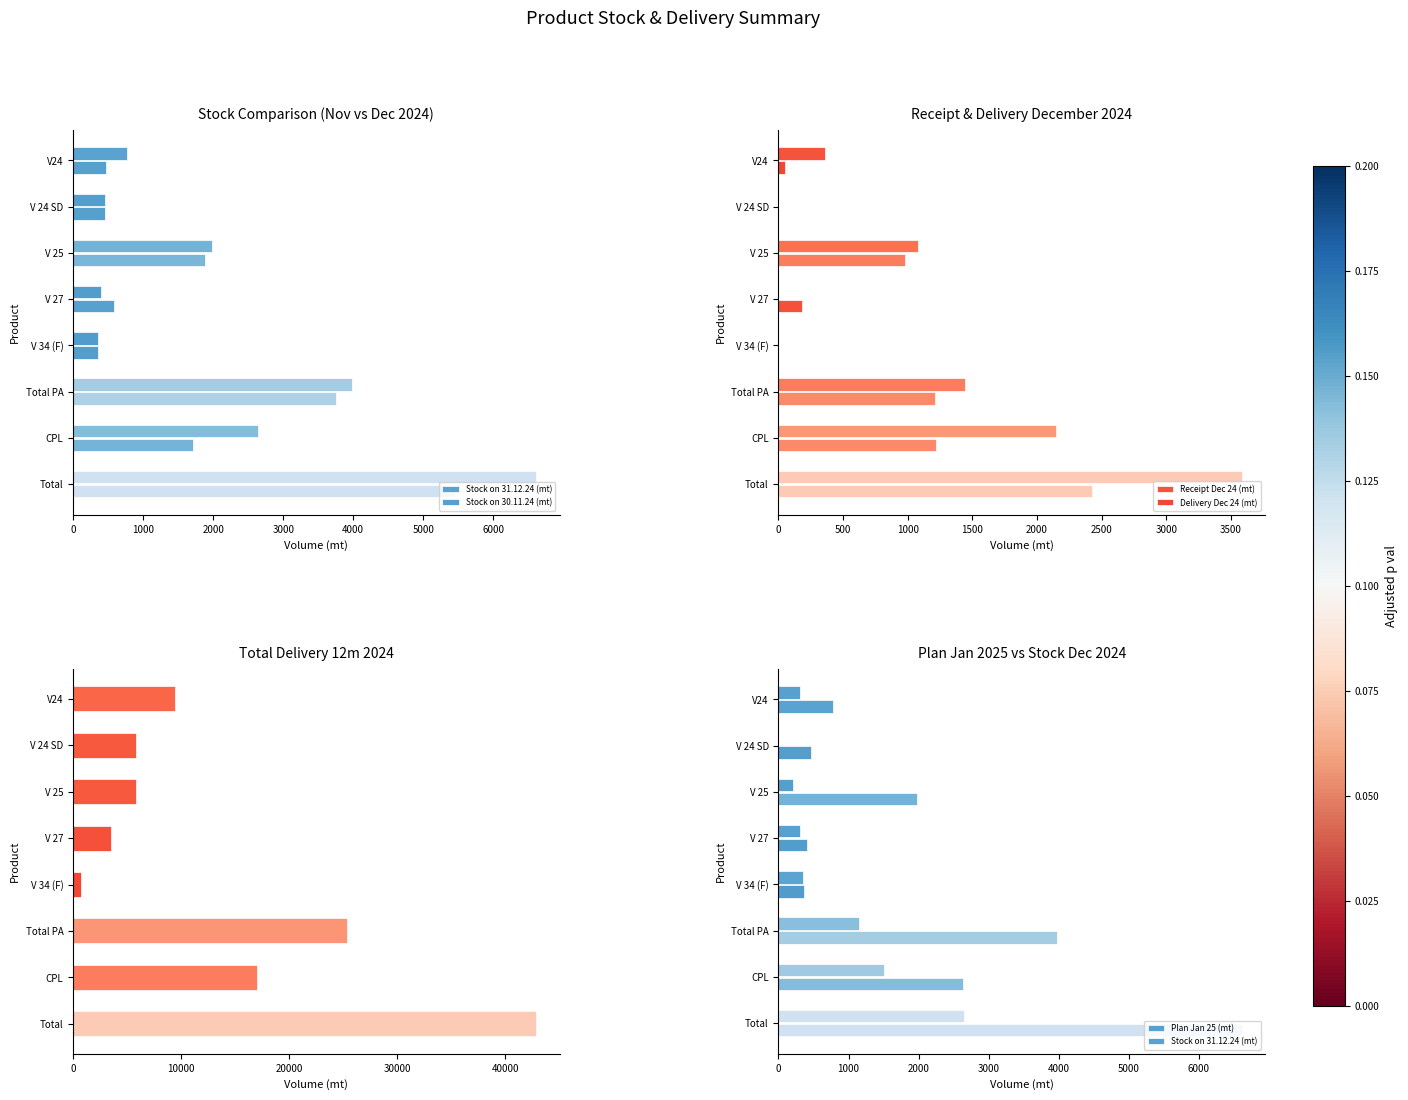

Are the bars grouped side by side (vs. stacked)?

Yes